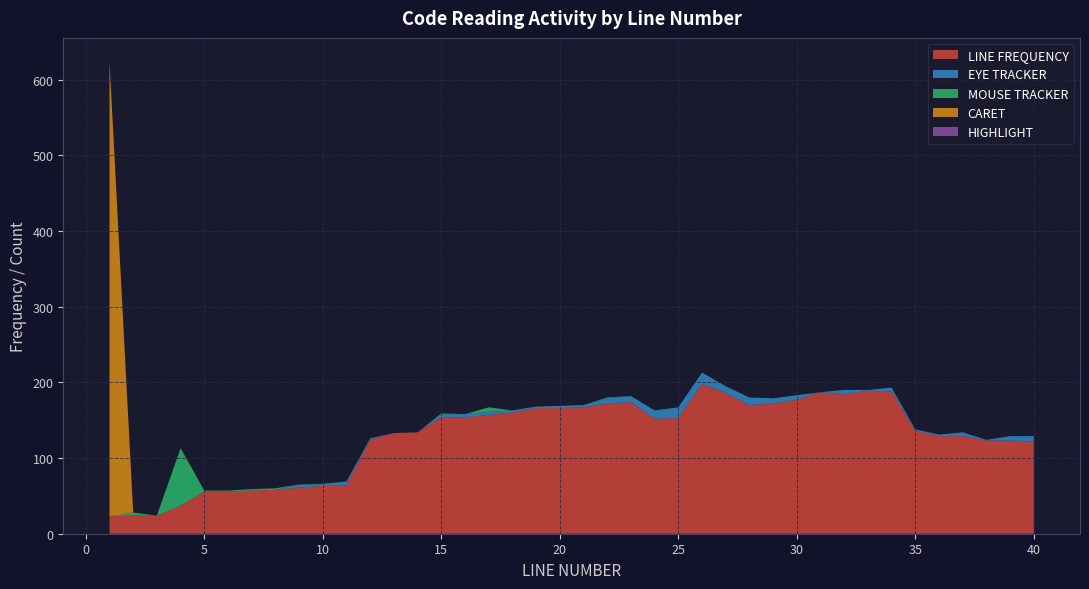

Reading left to right, transcribe all the data shown in this chart.

LINE FREQUENCY: 1=23	2=24	3=24	4=37	5=56	6=56	7=57	8=58	9=61	10=63	11=64	12=124	13=133	14=134	15=154	16=154	17=157	18=160	19=166	20=166	21=167	22=172	23=174	24=152	25=153	26=198	27=186	28=170	29=172	30=177	31=187	32=184	33=189	34=188	35=136	36=129	37=129	38=123	39=123	40=122
EYE TRACKER: 1=0	2=0	3=0	4=0	5=0	6=0	7=0	8=0	9=4	10=2	11=5	12=2	13=0	14=0	15=4	16=4	17=4	18=3	19=2	20=3	21=3	22=7	23=8	24=11	25=14	26=15	27=9	28=10	29=7	30=6	31=0	32=6	33=1	34=5	35=2	36=2	37=5	38=1	39=6	40=7
MOUSE TRACKER: 1=0	2=4	3=0	4=76	5=1	6=1	7=2	8=2	9=0	10=1	11=0	12=0	13=0	14=0	15=1	16=0	17=6	18=0	19=0	20=0	21=0	22=1	23=0	24=0	25=0	26=0	27=0	28=0	29=0	30=0	31=0	32=0	33=0	34=0	35=0	36=0	37=0	38=0	39=0	40=0
CARET: 1=601	2=0	3=0	4=0	5=0	6=0	7=0	8=0	9=0	10=0	11=0	12=0	13=0	14=0	15=0	16=0	17=0	18=0	19=0	20=0	21=0	22=0	23=0	24=0	25=0	26=0	27=0	28=0	29=0	30=0	31=0	32=0	33=0	34=0	35=0	36=0	37=0	38=0	39=0	40=0
HIGHLIGHT: 1=0	2=0	3=0	4=0	5=0	6=0	7=0	8=0	9=0	10=0	11=0	12=0	13=0	14=0	15=0	16=0	17=0	18=0	19=0	20=0	21=0	22=0	23=0	24=0	25=0	26=0	27=0	28=0	29=0	30=0	31=0	32=0	33=0	34=0	35=0	36=0	37=0	38=0	39=0	40=0